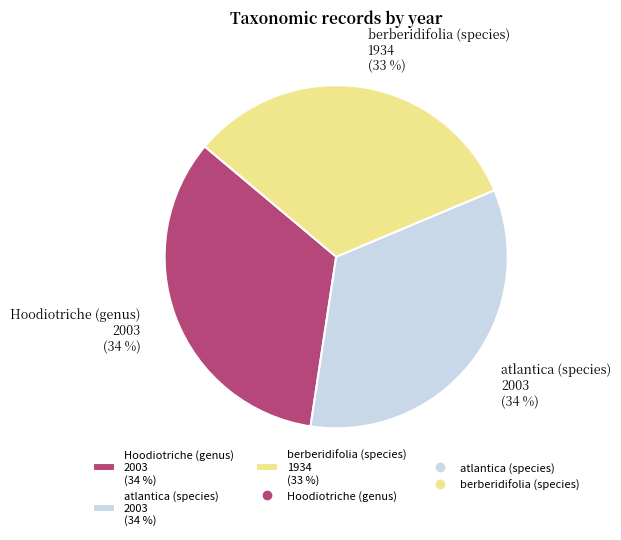

The berberidifolia (species) slice represents 19% of the pie. True or false?

False